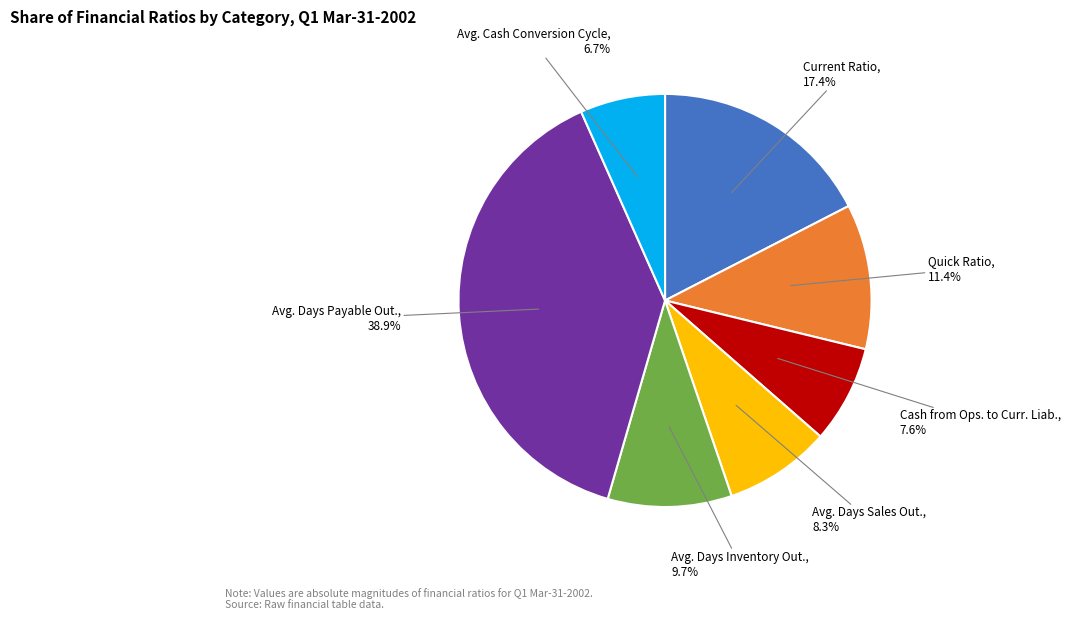

Is there any slice that represents more than half of the pie?

No